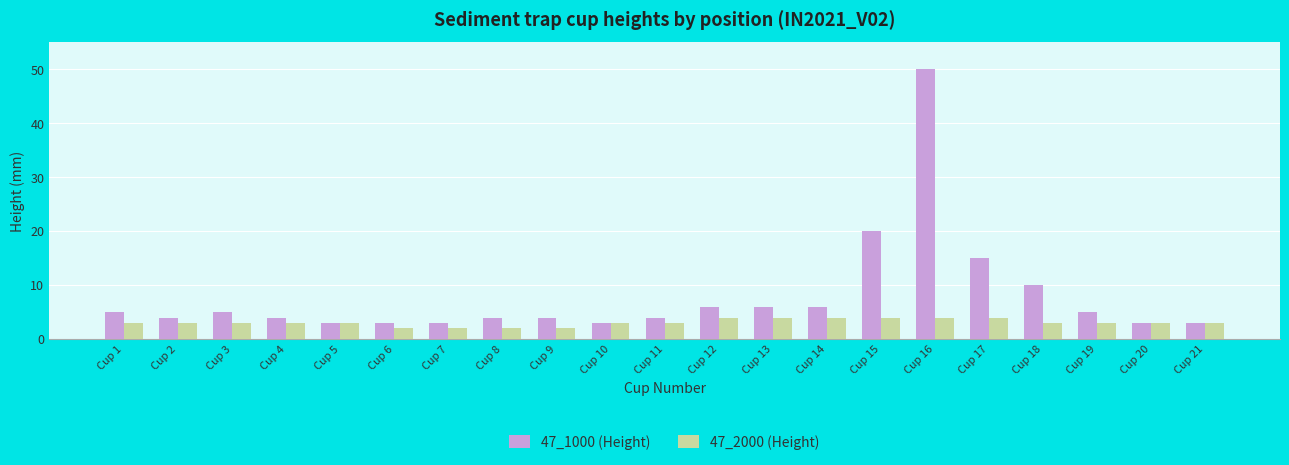

What is the value of the 47_2000 (Height) bar at the 19th from the left?

3